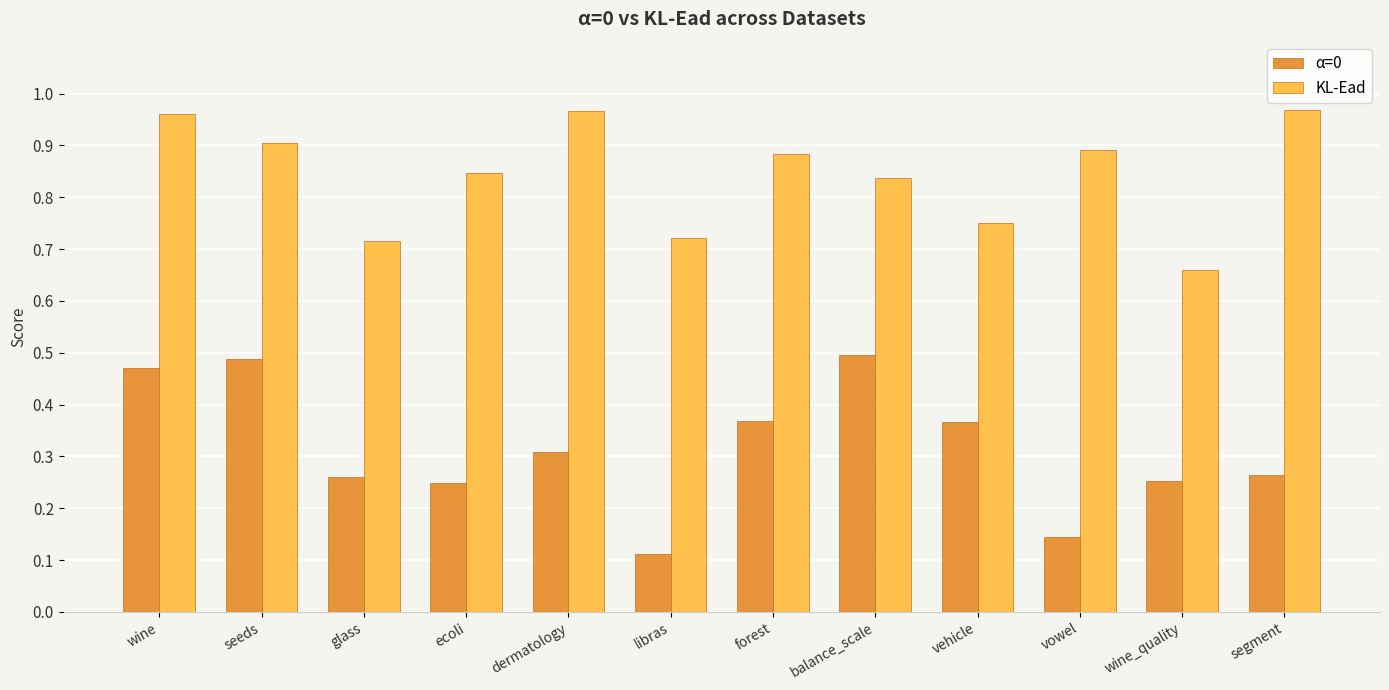

The value of KL-Ead at segment is 1.3. True or false?

False